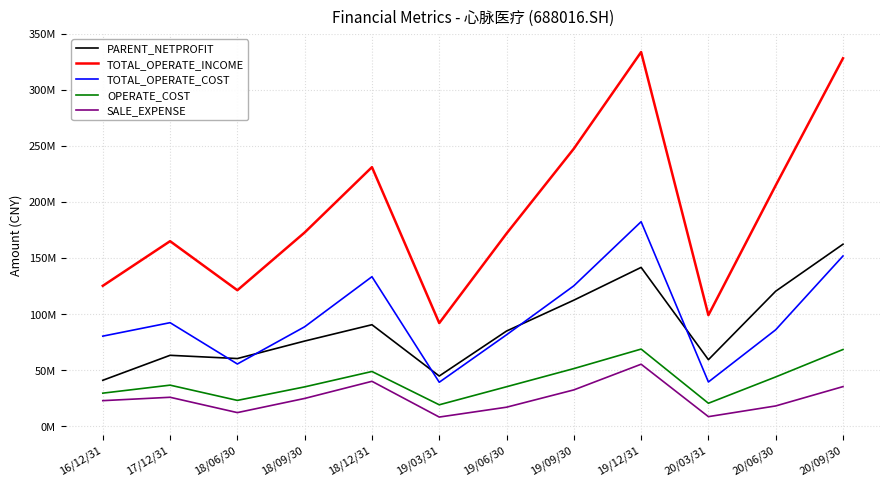

Which series has the largest total across all categories?

TOTAL_OPERATE_INCOME